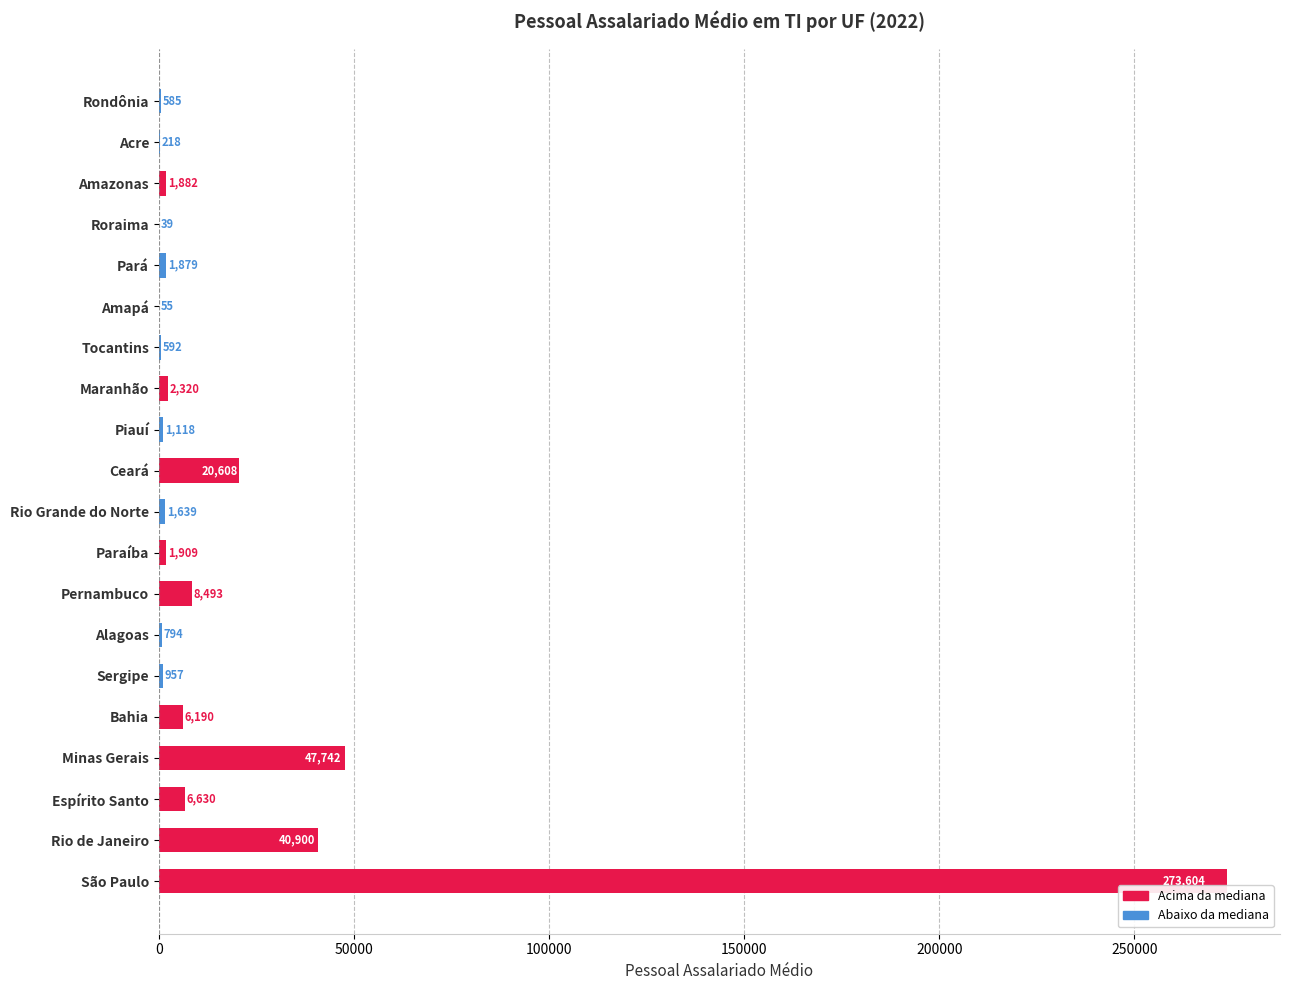

Between Alagoas and Espírito Santo, which is larger?

Espírito Santo